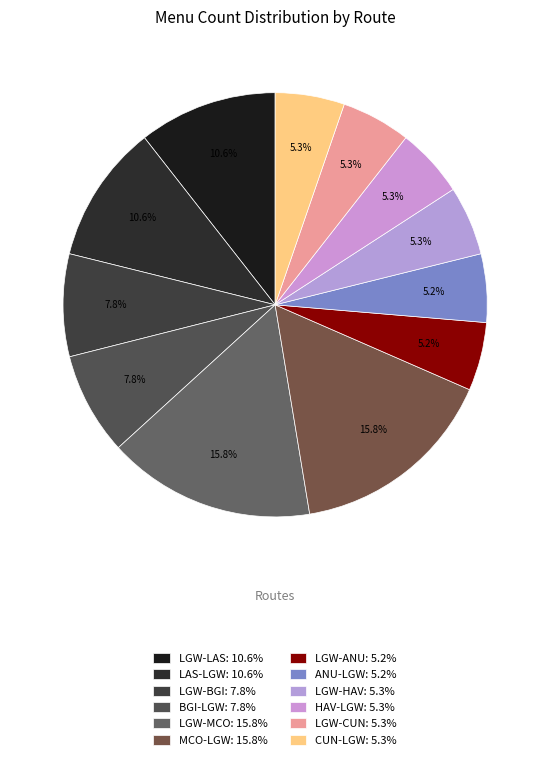

How many segments does this pie chart have?

12